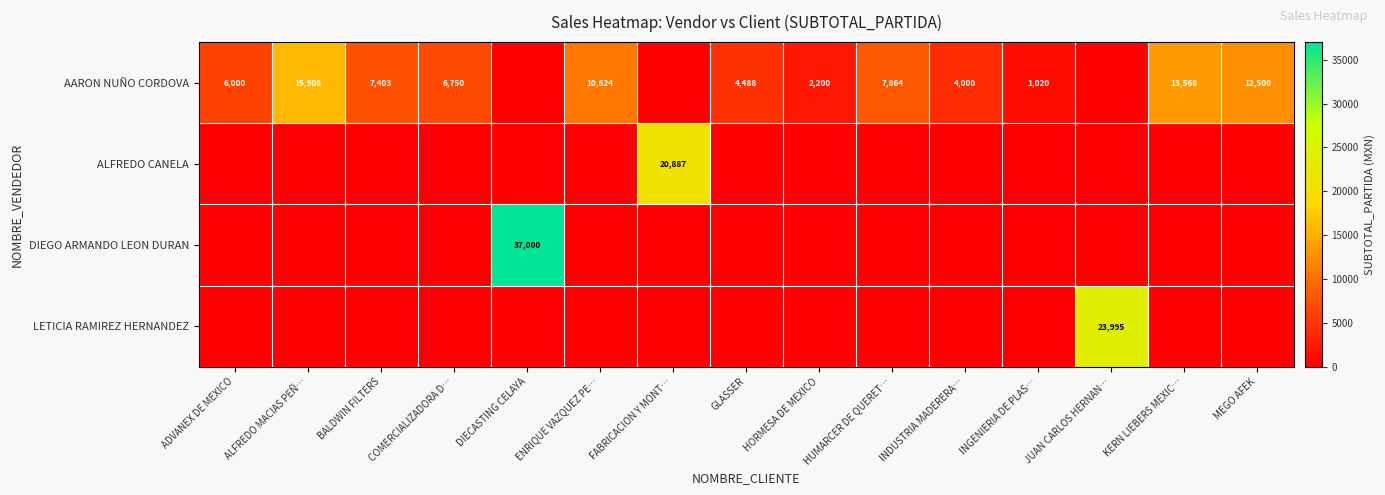

At how many categories does at least one series exceed 19754?

3